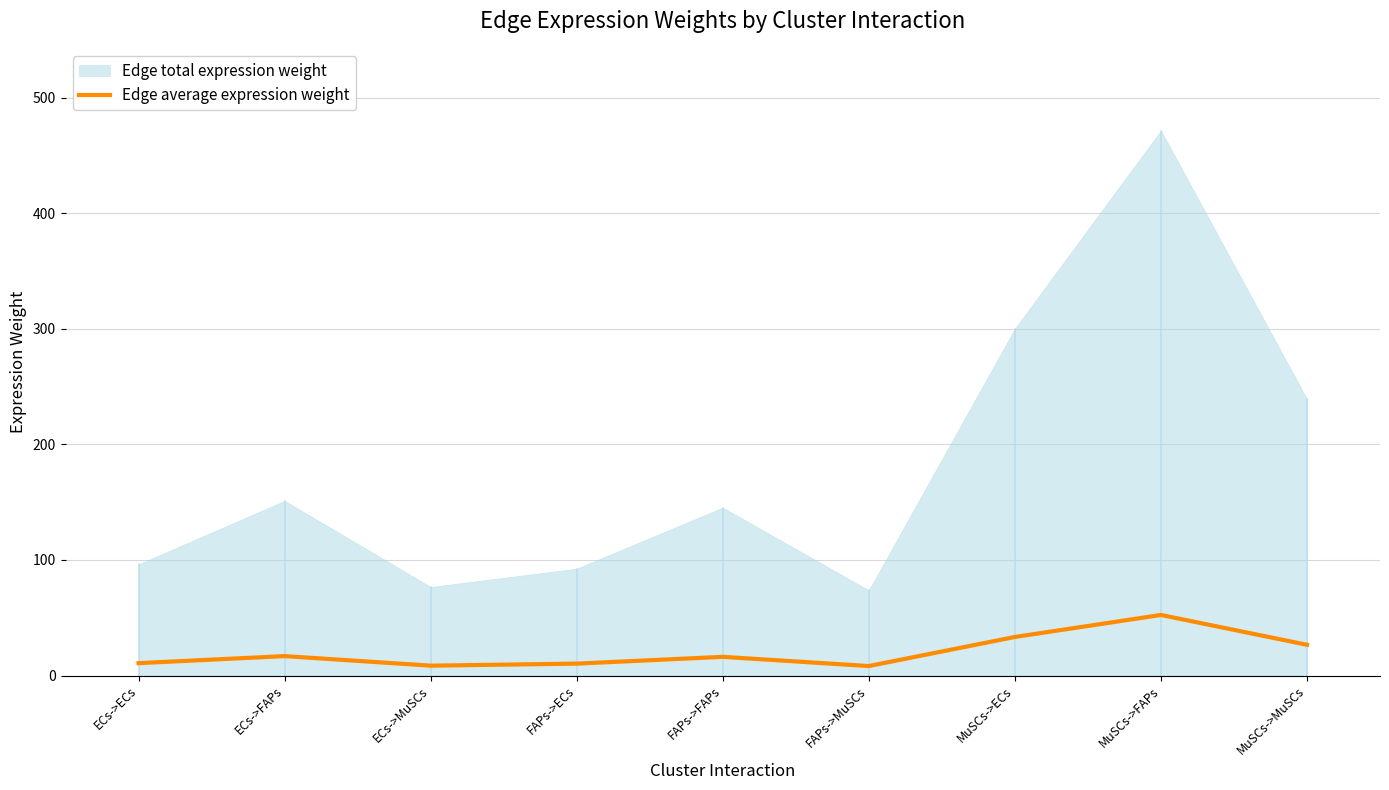

Is it true that the value at ECs->MuSCs is 8.5?

True